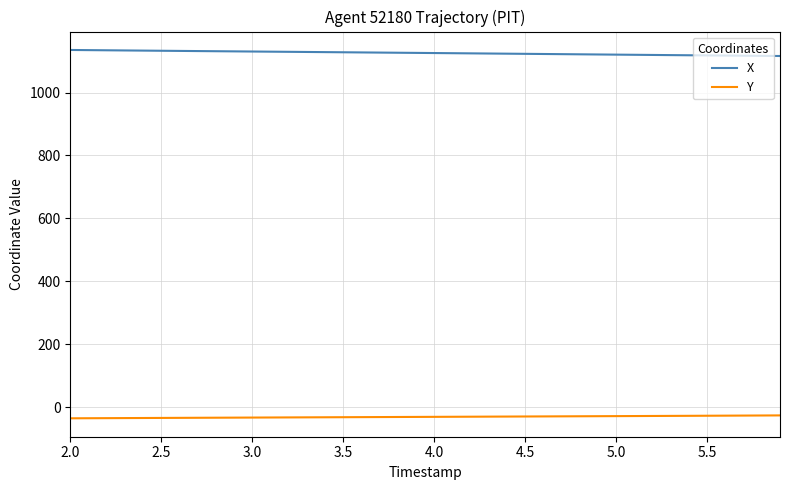

Which series has the largest total across all categories?

X